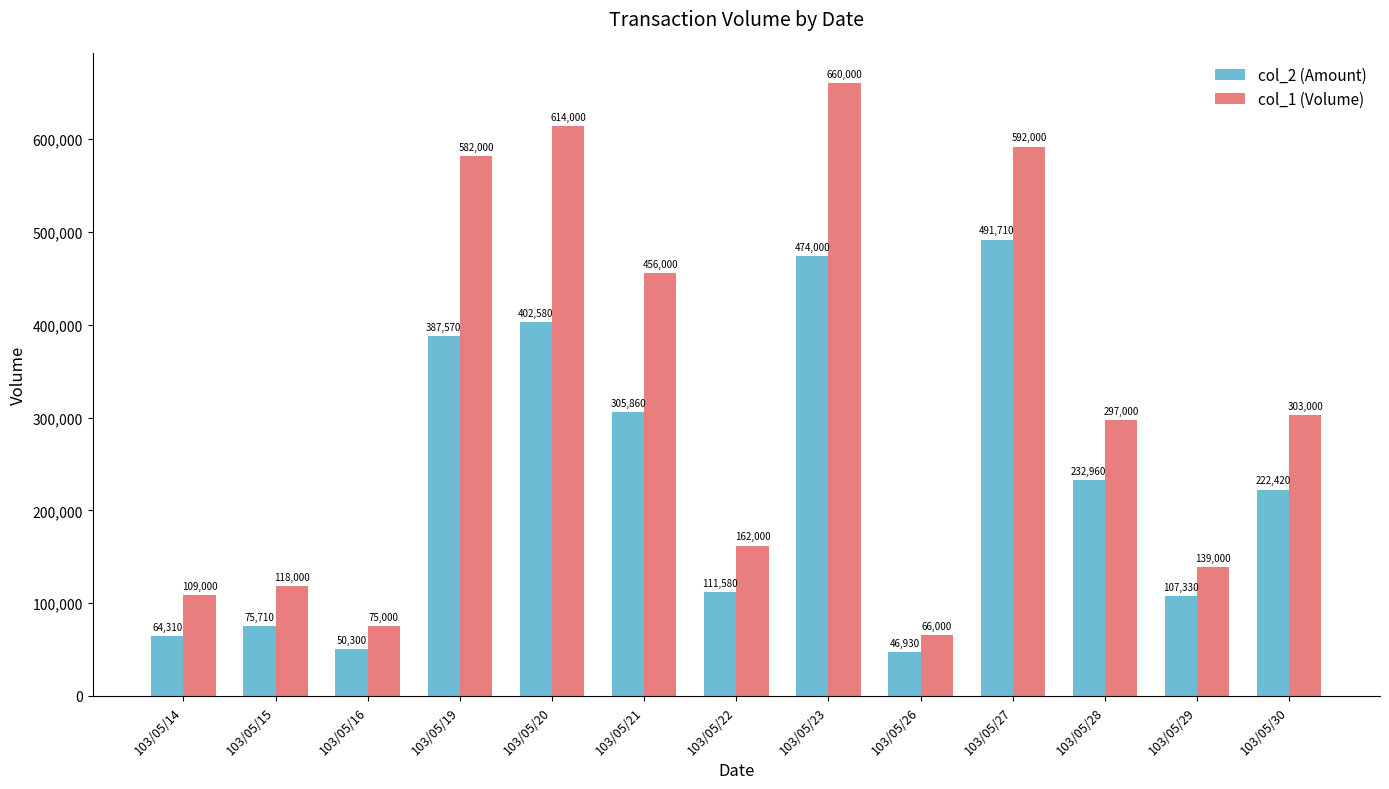

What are all the series names shown in the legend?

col_2 (Amount), col_1 (Volume)